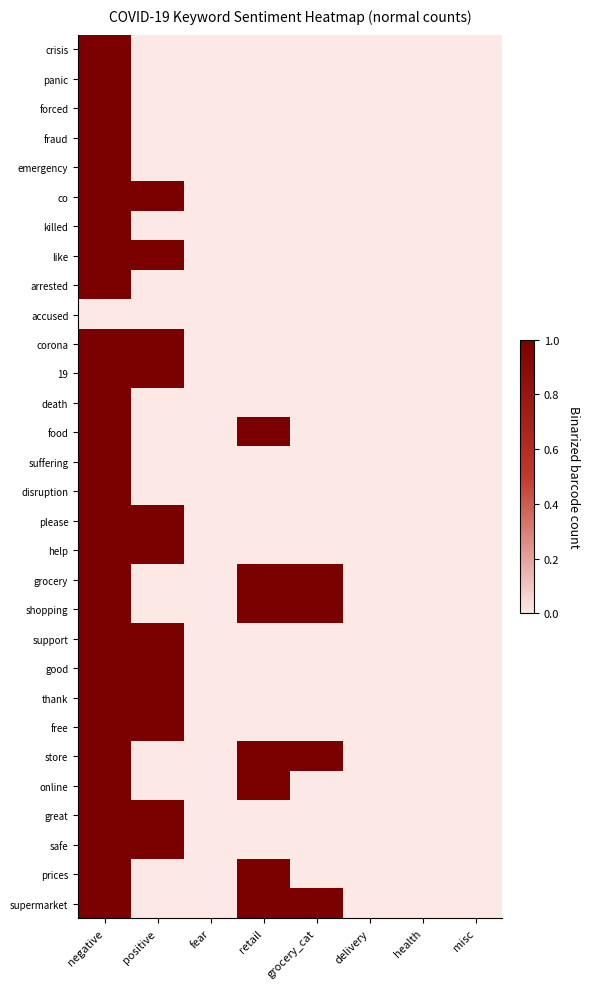

Reading left to right, list all the values displayed in this chart.

crisis: negative=1	positive=0	fear=0	retail=0	grocery_cat=0	delivery=0	health=0	misc=0
panic: negative=1	positive=0	fear=0	retail=0	grocery_cat=0	delivery=0	health=0	misc=0
forced: negative=1	positive=0	fear=0	retail=0	grocery_cat=0	delivery=0	health=0	misc=0
fraud: negative=1	positive=0	fear=0	retail=0	grocery_cat=0	delivery=0	health=0	misc=0
emergency: negative=1	positive=0	fear=0	retail=0	grocery_cat=0	delivery=0	health=0	misc=0
co: negative=1	positive=1	fear=0	retail=0	grocery_cat=0	delivery=0	health=0	misc=0
killed: negative=1	positive=0	fear=0	retail=0	grocery_cat=0	delivery=0	health=0	misc=0
like: negative=1	positive=1	fear=0	retail=0	grocery_cat=0	delivery=0	health=0	misc=0
arrested: negative=1	positive=0	fear=0	retail=0	grocery_cat=0	delivery=0	health=0	misc=0
accused: negative=0	positive=0	fear=0	retail=0	grocery_cat=0	delivery=0	health=0	misc=0
corona: negative=1	positive=1	fear=0	retail=0	grocery_cat=0	delivery=0	health=0	misc=0
19: negative=1	positive=1	fear=0	retail=0	grocery_cat=0	delivery=0	health=0	misc=0
death: negative=1	positive=0	fear=0	retail=0	grocery_cat=0	delivery=0	health=0	misc=0
food: negative=1	positive=0	fear=0	retail=1	grocery_cat=0	delivery=0	health=0	misc=0
suffering: negative=1	positive=0	fear=0	retail=0	grocery_cat=0	delivery=0	health=0	misc=0
disruption: negative=1	positive=0	fear=0	retail=0	grocery_cat=0	delivery=0	health=0	misc=0
please: negative=1	positive=1	fear=0	retail=0	grocery_cat=0	delivery=0	health=0	misc=0
help: negative=1	positive=1	fear=0	retail=0	grocery_cat=0	delivery=0	health=0	misc=0
grocery: negative=1	positive=0	fear=0	retail=1	grocery_cat=1	delivery=0	health=0	misc=0
shopping: negative=1	positive=0	fear=0	retail=1	grocery_cat=1	delivery=0	health=0	misc=0
support: negative=1	positive=1	fear=0	retail=0	grocery_cat=0	delivery=0	health=0	misc=0
good: negative=1	positive=1	fear=0	retail=0	grocery_cat=0	delivery=0	health=0	misc=0
thank: negative=1	positive=1	fear=0	retail=0	grocery_cat=0	delivery=0	health=0	misc=0
free: negative=1	positive=1	fear=0	retail=0	grocery_cat=0	delivery=0	health=0	misc=0
store: negative=1	positive=0	fear=0	retail=1	grocery_cat=1	delivery=0	health=0	misc=0
online: negative=1	positive=0	fear=0	retail=1	grocery_cat=0	delivery=0	health=0	misc=0
great: negative=1	positive=1	fear=0	retail=0	grocery_cat=0	delivery=0	health=0	misc=0
safe: negative=1	positive=1	fear=0	retail=0	grocery_cat=0	delivery=0	health=0	misc=0
prices: negative=1	positive=0	fear=0	retail=1	grocery_cat=0	delivery=0	health=0	misc=0
supermarket: negative=1	positive=0	fear=0	retail=1	grocery_cat=1	delivery=0	health=0	misc=0